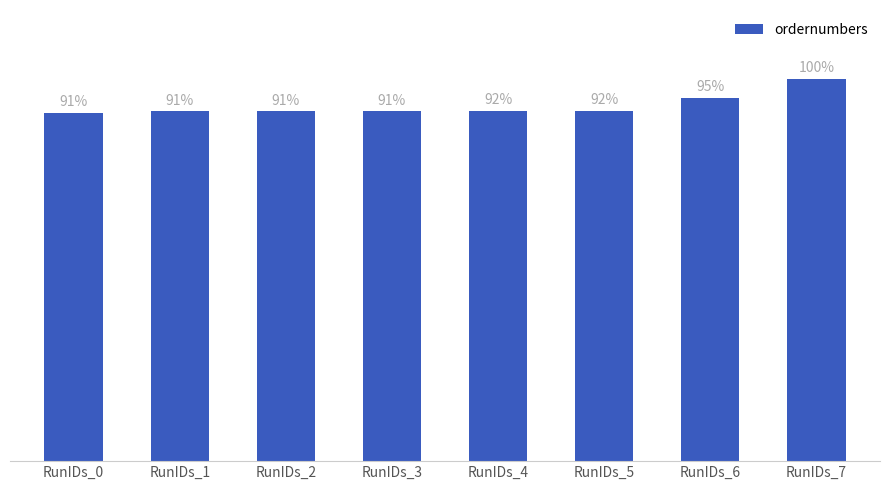

Are the bars horizontal?

No